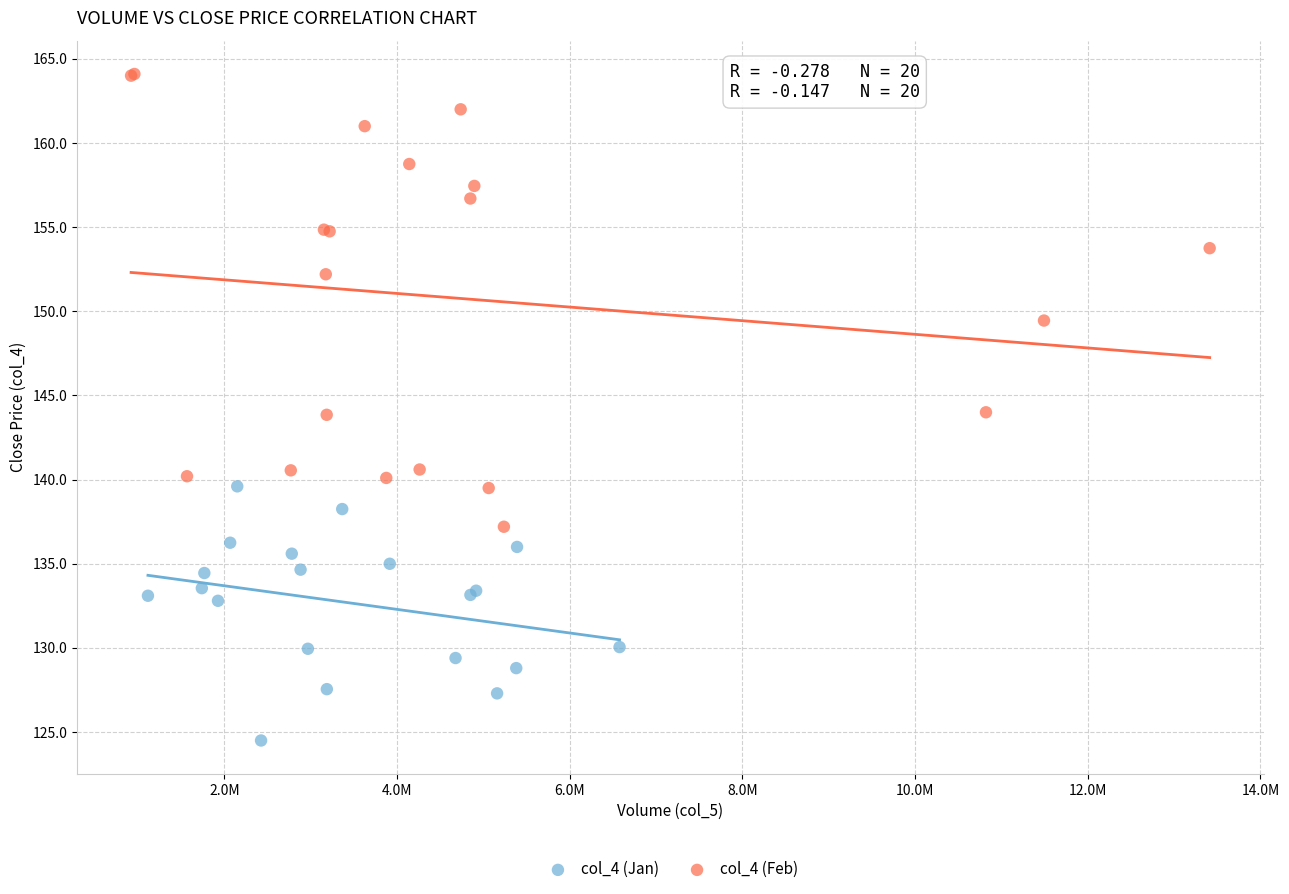

Which series reaches the minimum Y coordinate?

col_4 (Jan)